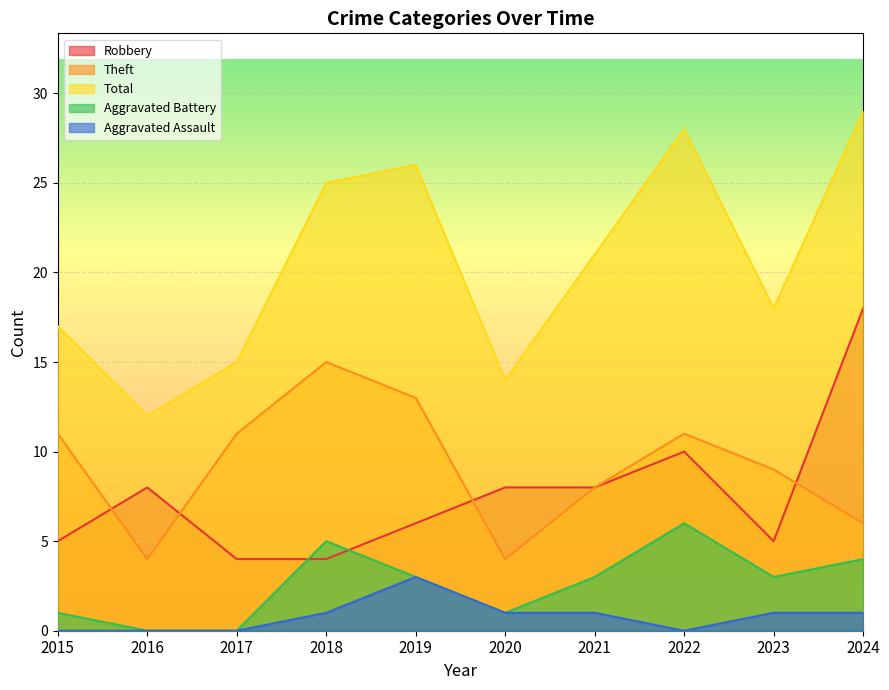

At which label does Aggravated Assault first exceed 1?

2019